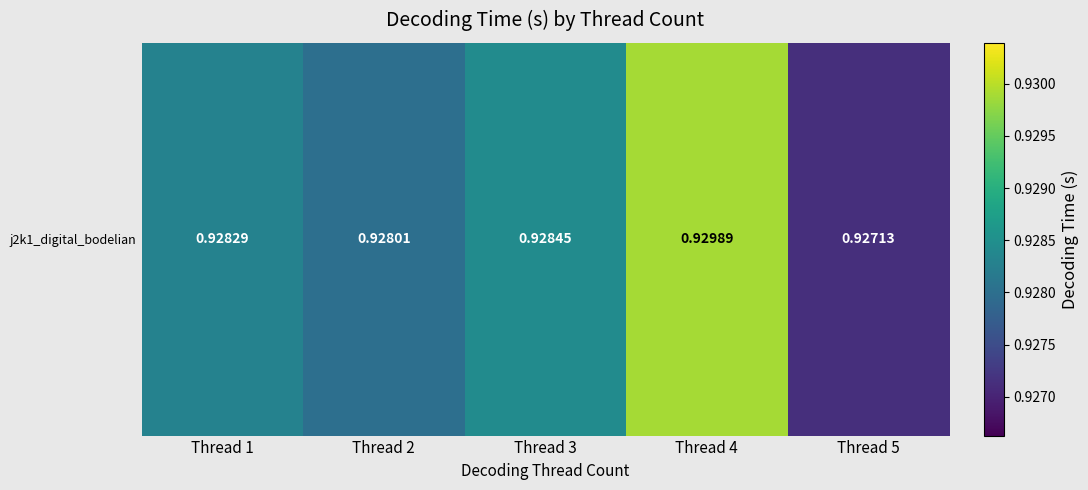

Count the number of categories in the chart.

5